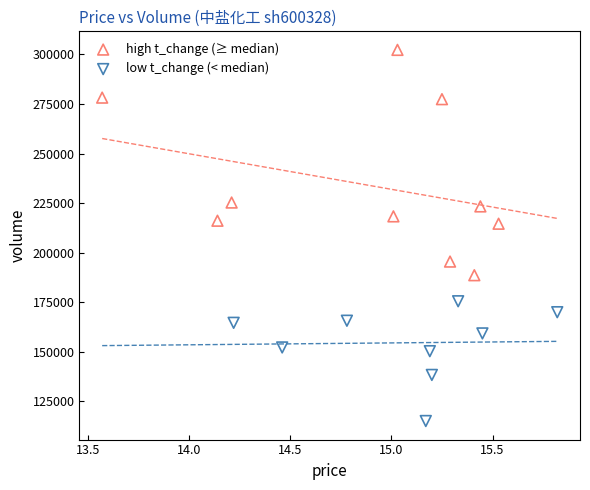

Which series reaches the minimum Y coordinate?

low t_change (< median)